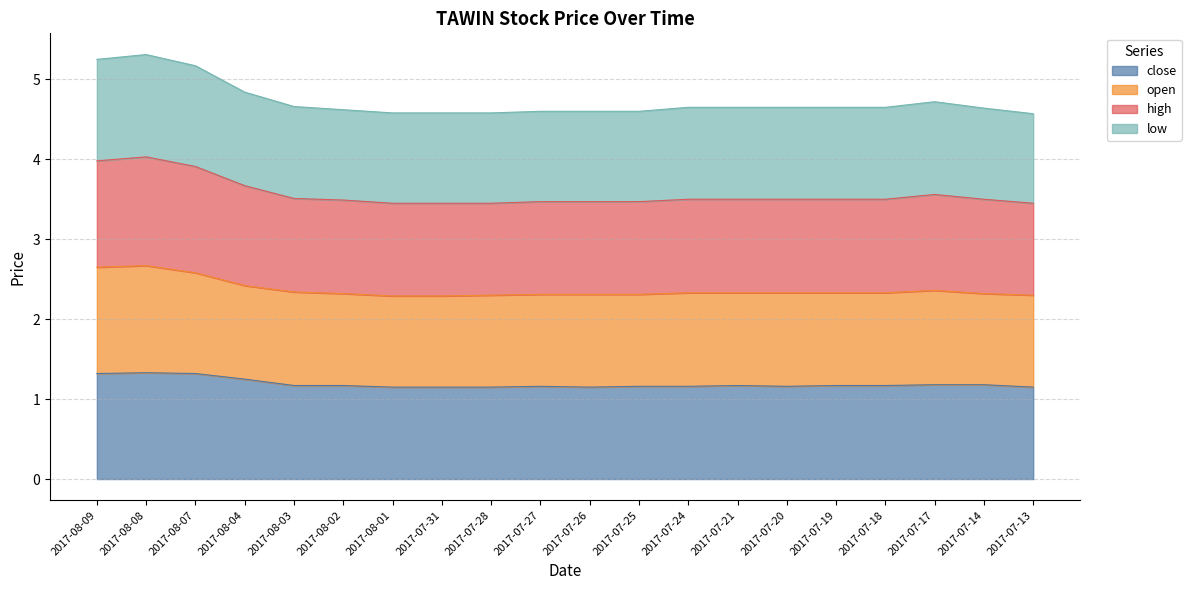

Count the number of categories in the chart.

20